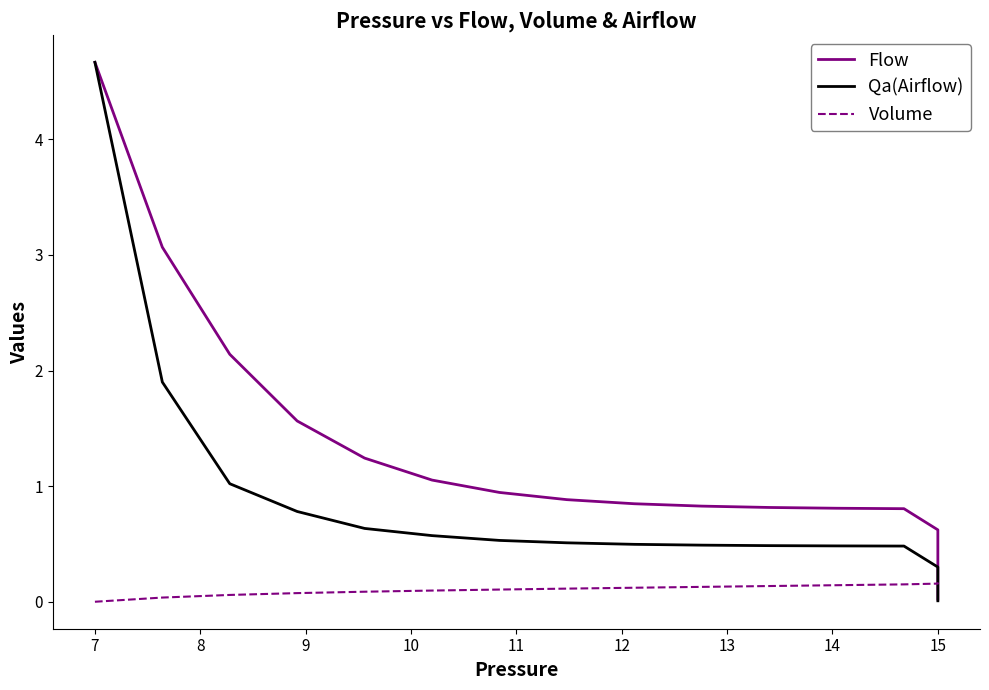

What is the sum of all Flow values?

21.1